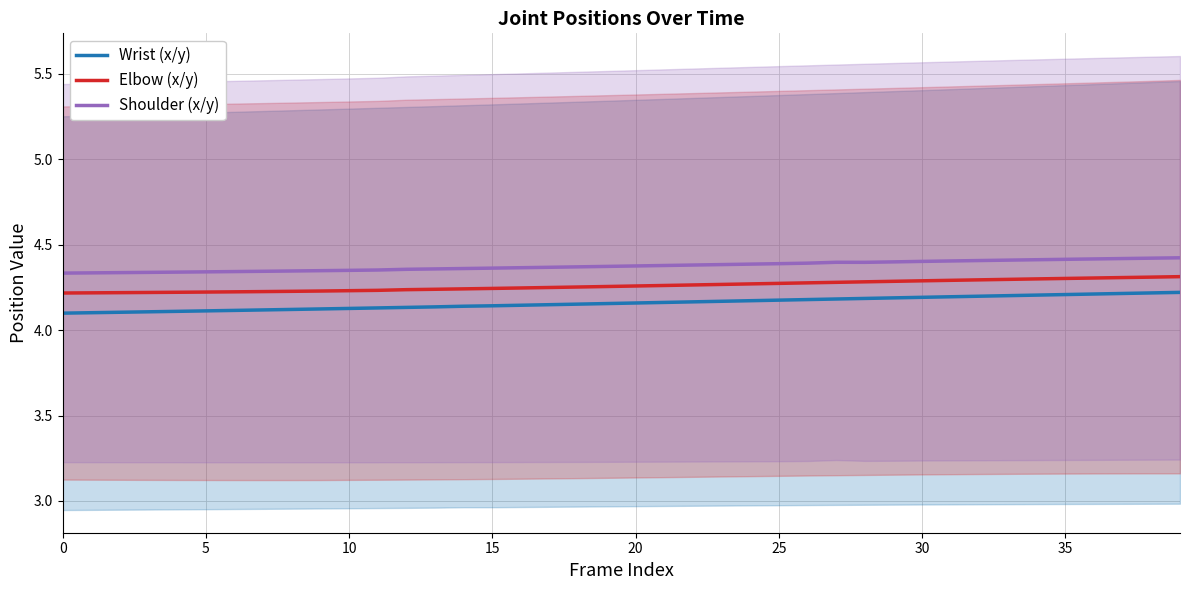

Does the chart display data point markers on the line(s)?

No